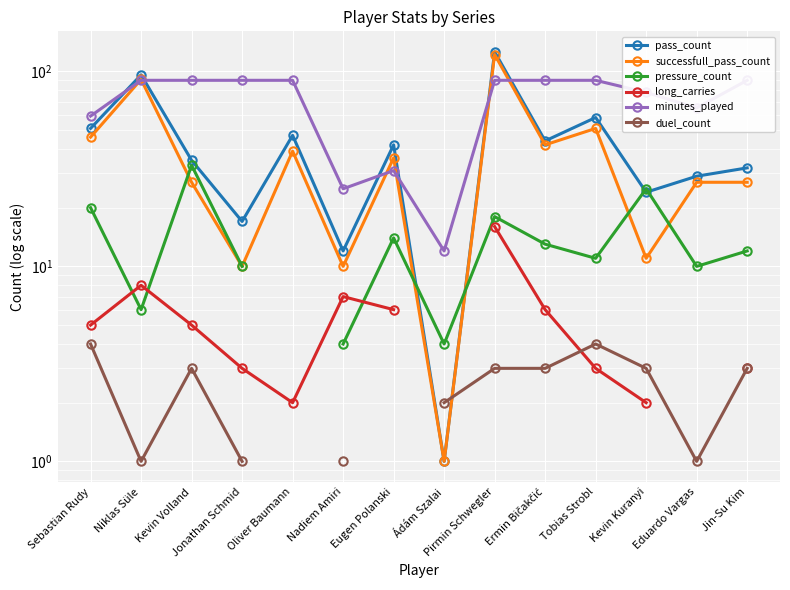

What is the spread (max minus min) of values at Eduardo Vargas?

64.0